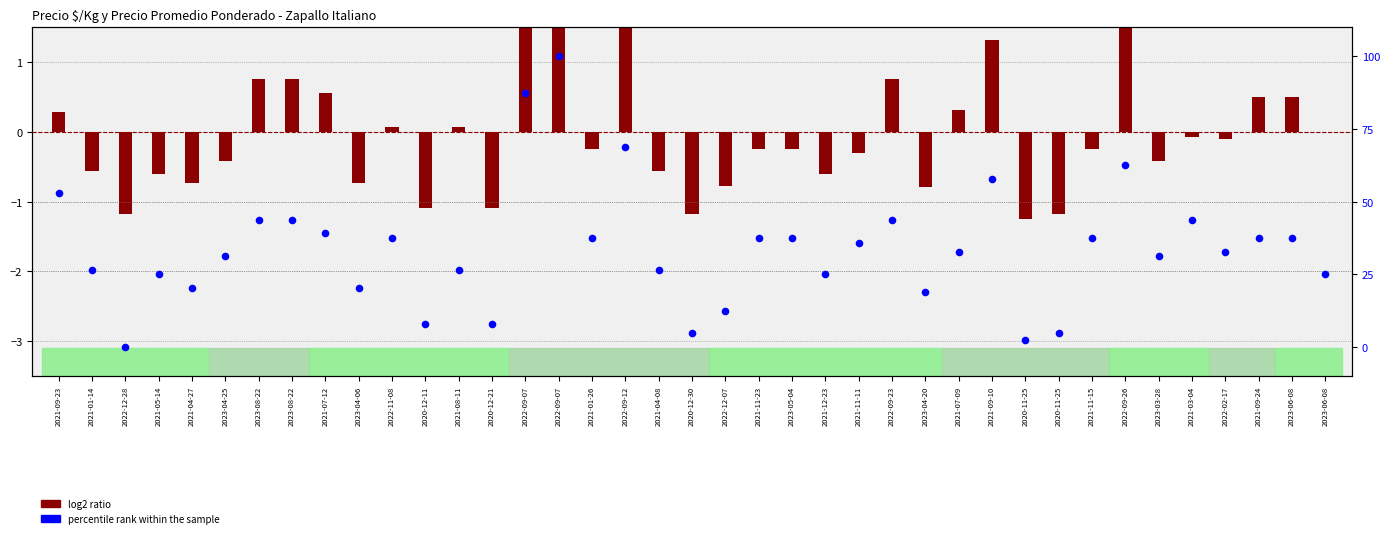

What is the change in value from 2023-05-04 to 2022-09-26?

+25.0